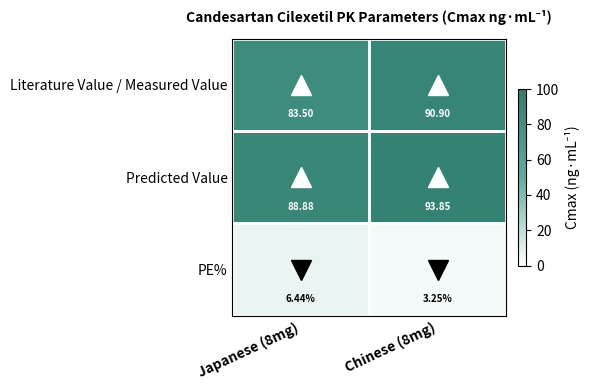

List the series in order of their peak value, highest first.

Predicted Value, Literature Value / Measured Value, PE%